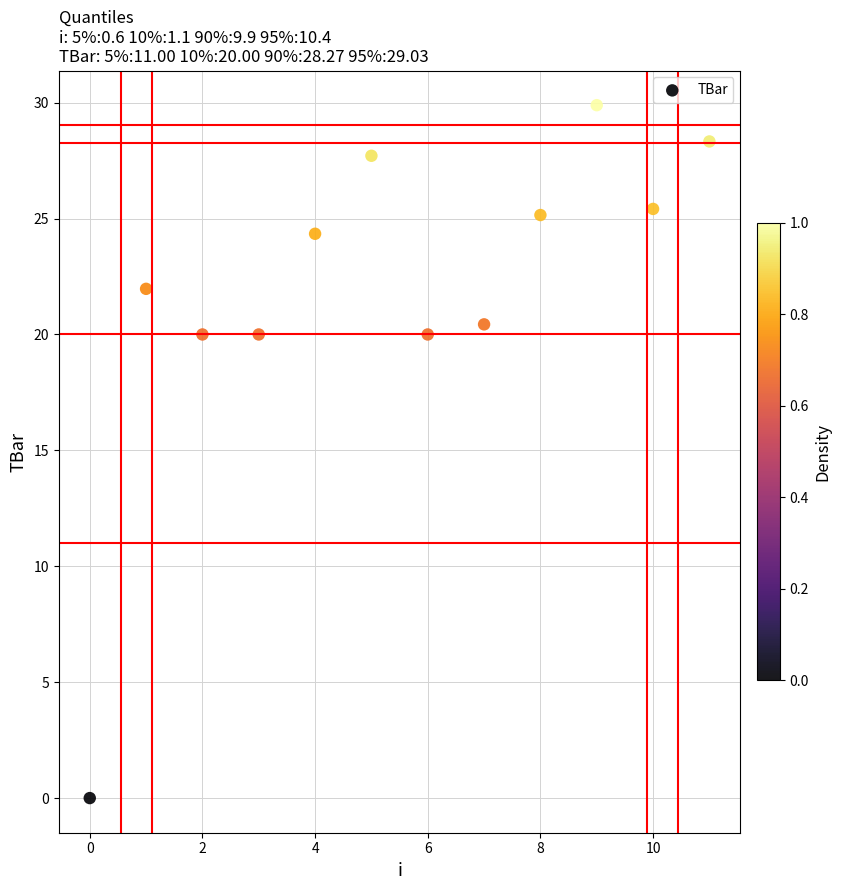

What is the range of Y values (max minus min)?

29.9